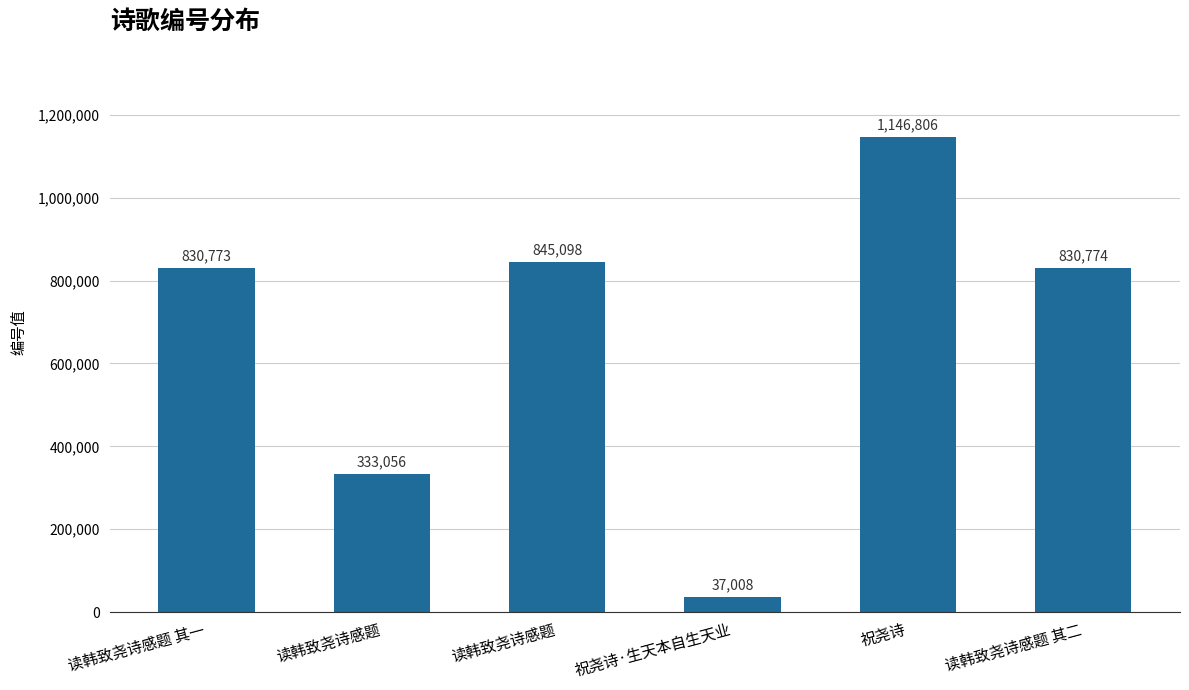

Count the number of categories in the chart.

6